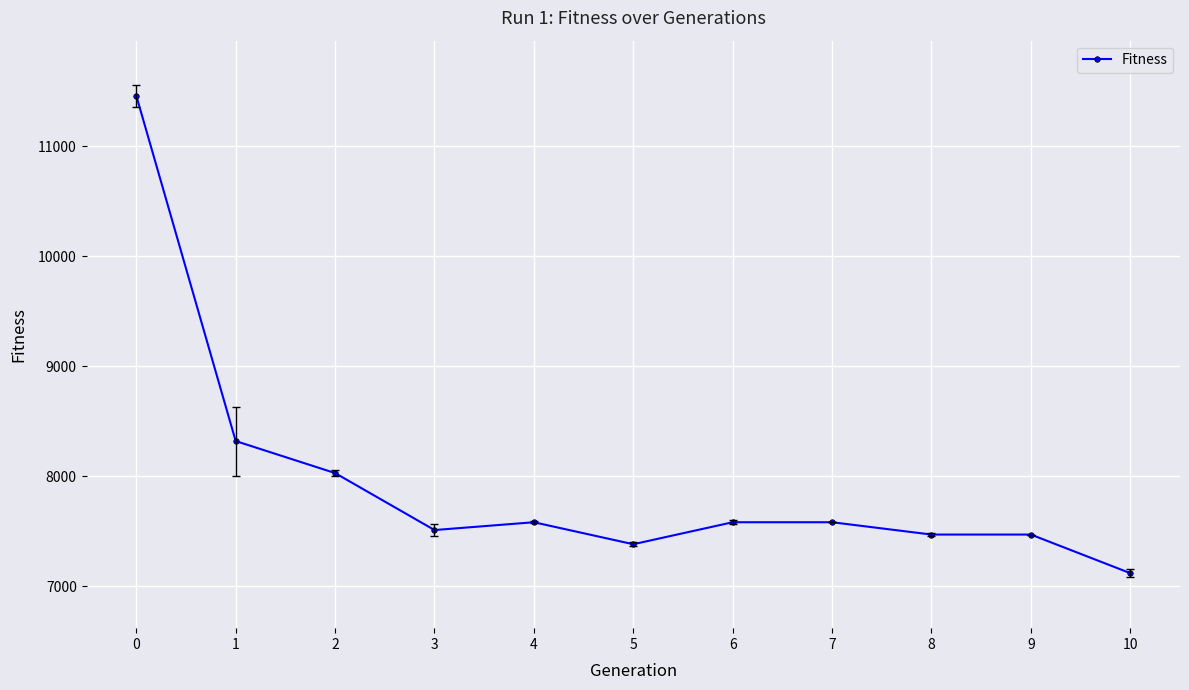

Is it true that the value at 6 is 7581?

True